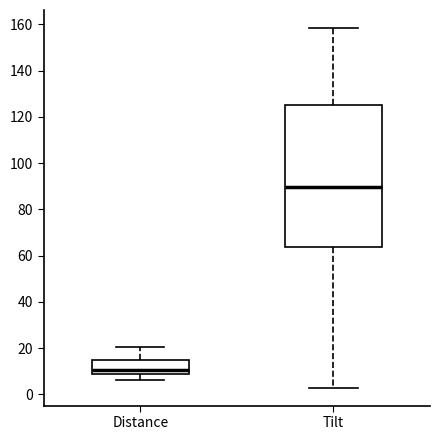

Which box's median line is the highest?

Tilt